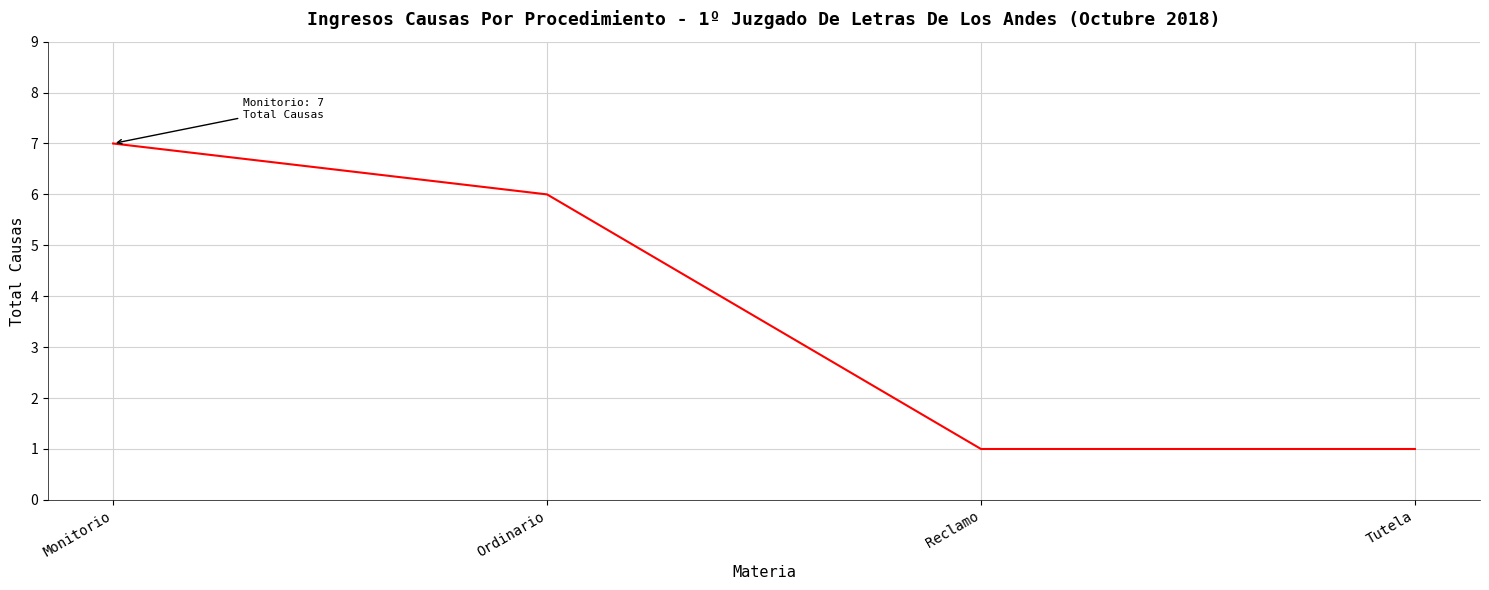

What is the minimum value shown in the chart?

1